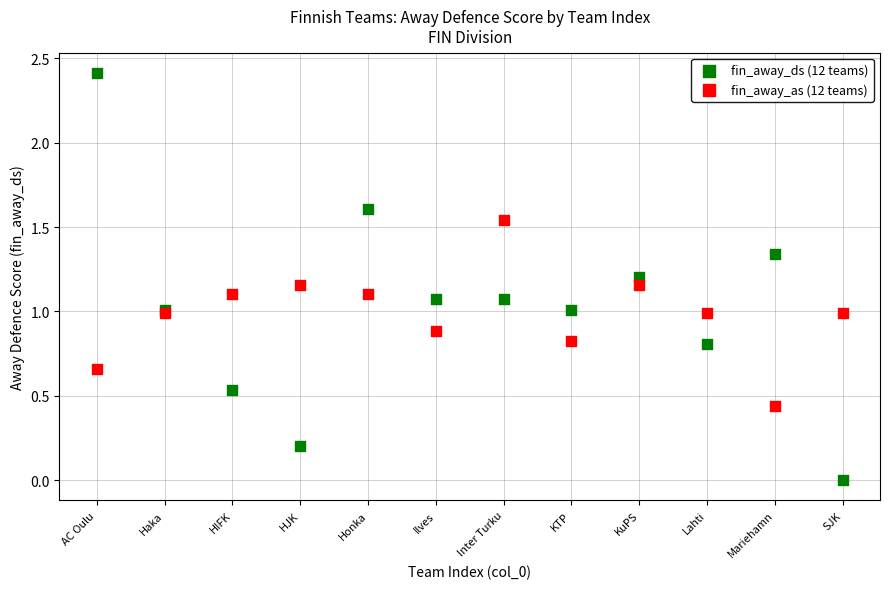

What are all the series names shown in the legend?

fin_away_ds (12 teams), fin_away_as (12 teams)